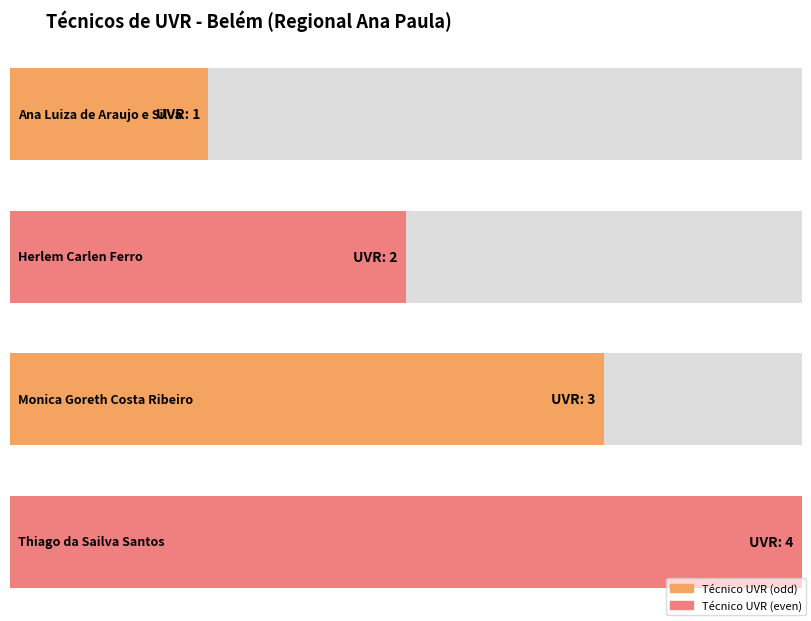

What is the sum of the values at Ana Luiza de Araujo e Silva and Monica Goreth Costa Ribeiro?

4